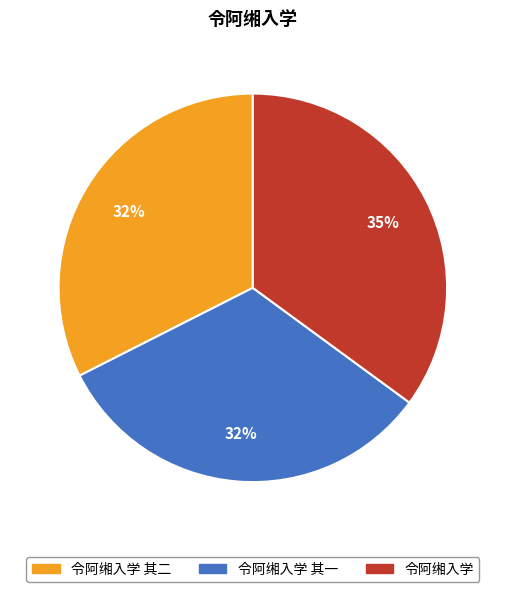

The 令阿缃入学 其二 slice represents 32% of the pie. True or false?

True